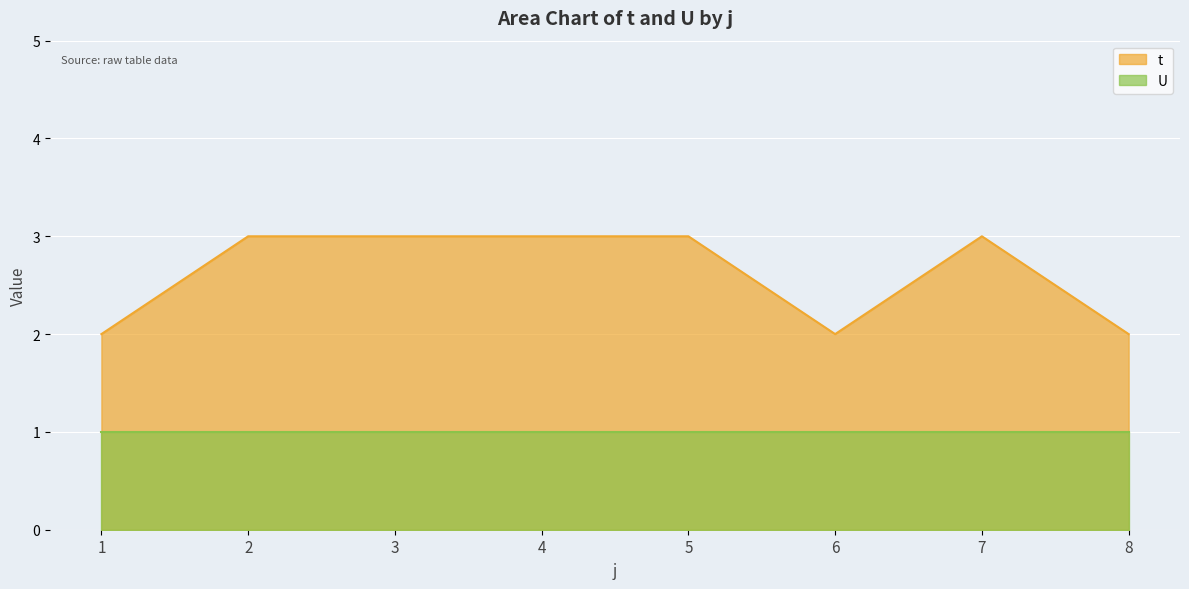

Between 5 and 6, which series saw the biggest shift?

t line